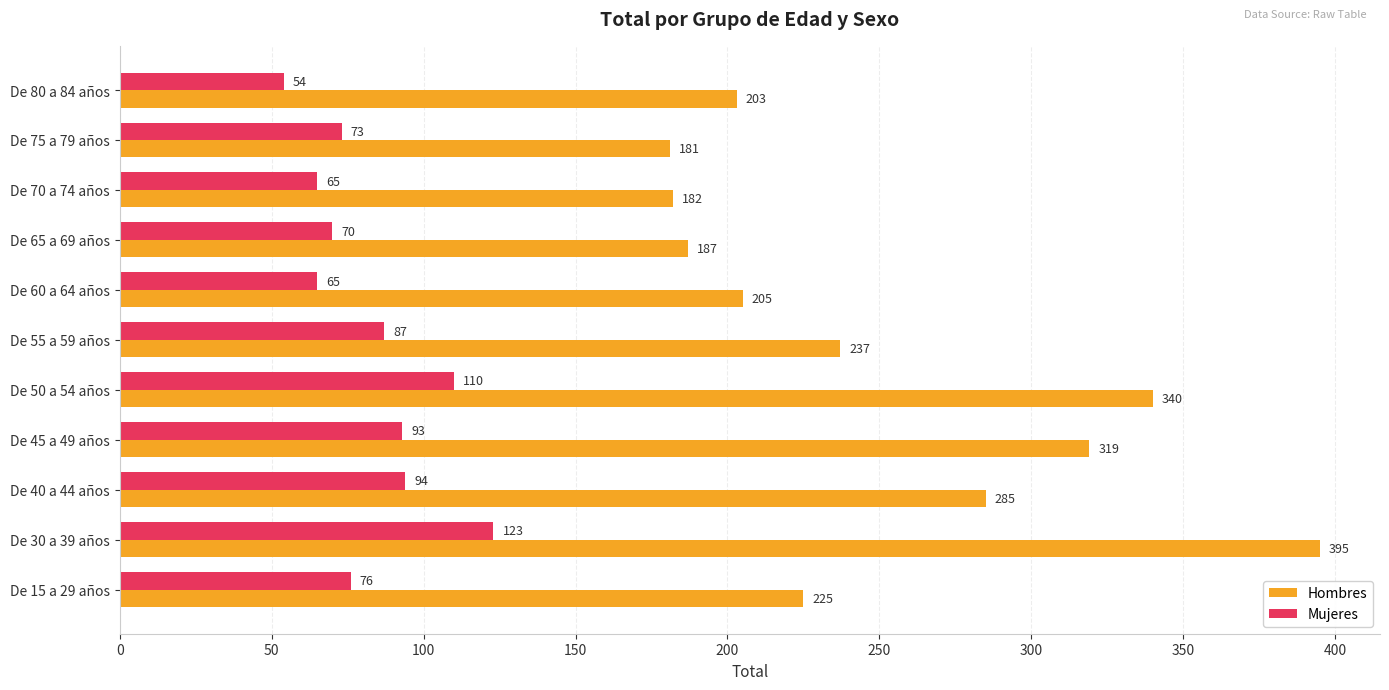

True or false: Mujeres has a value of 74 at De 80 a 84 años.

False